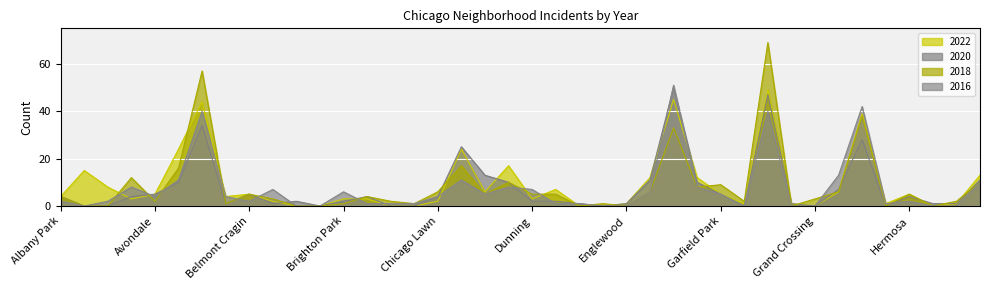

Which label corresponds to the largest value in the chart?

Grand Boulevard